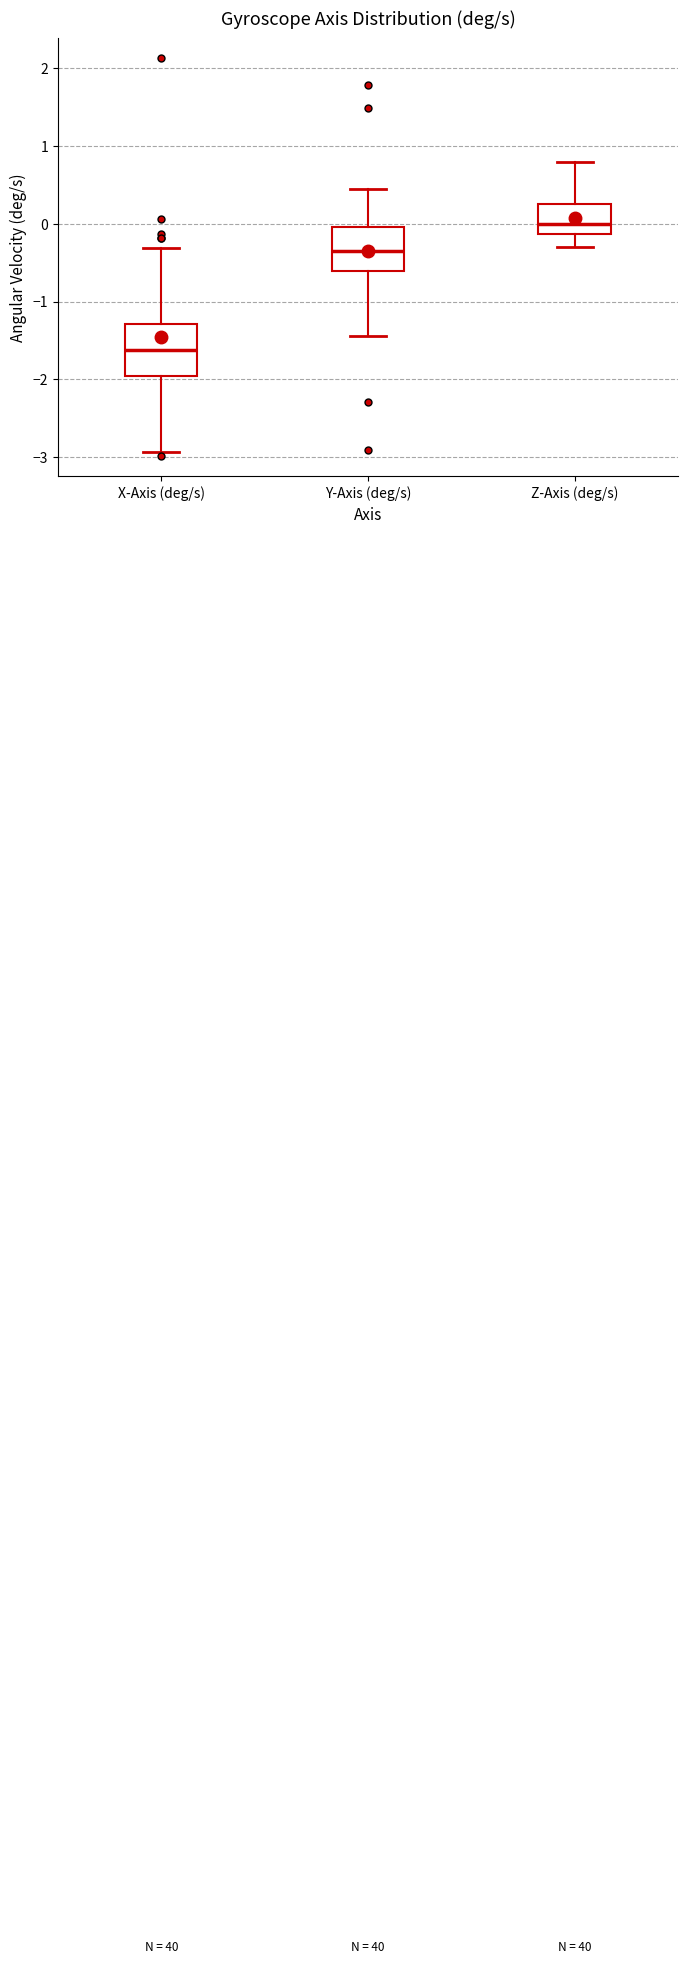

Reading left to right, transcribe this box plot: for each box, give where its median line is, the range the box spans, and where its two whiskers end, as read against the y-axis. The values are not printed on the chart, so give them approximately, as read against the axis.

X-Axis (deg/s): median -1.6, box -2.0 to -1.3, whiskers -2.9 to -0.3
Y-Axis (deg/s): median -0.3, box -0.6 to 0.0, whiskers -1.4 to 0.4
Z-Axis (deg/s): median 0.0, box -0.1 to 0.3, whiskers -0.3 to 0.8